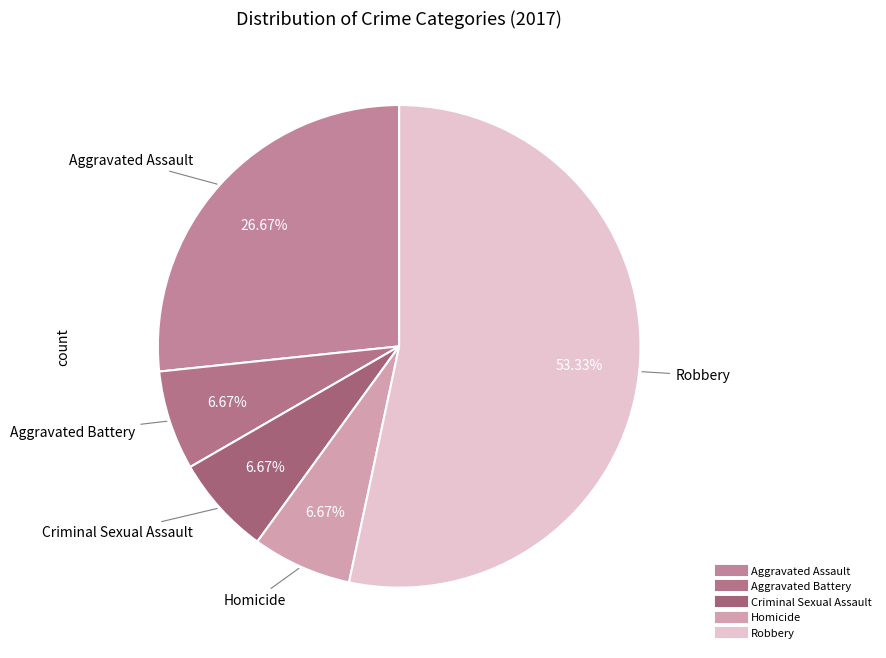

How many segments does this pie chart have?

5